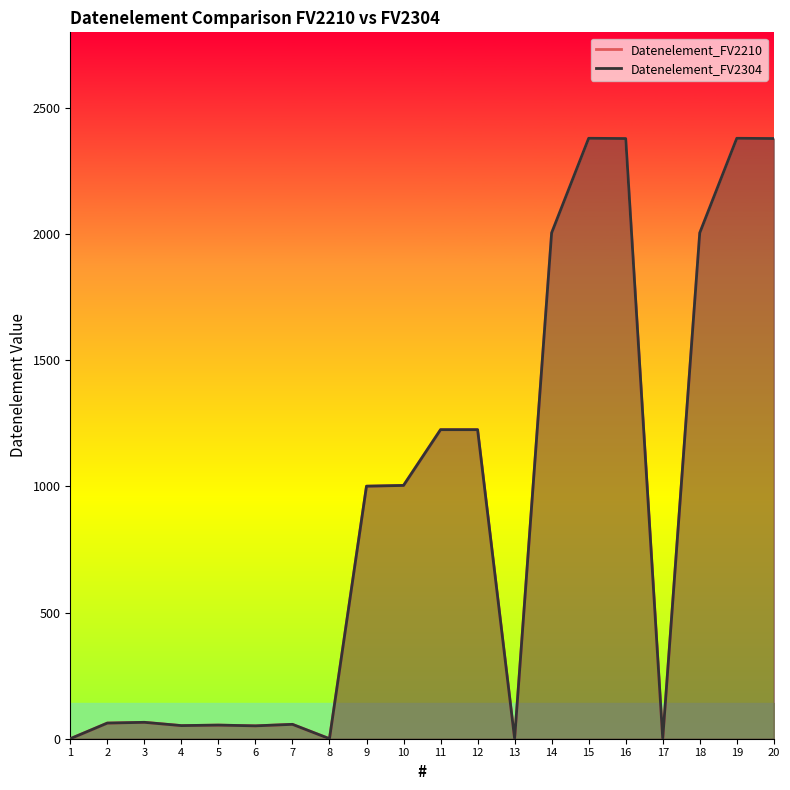

True or false: Datenelement_FV2304 and Datenelement_FV2210 intersect in this chart.

False